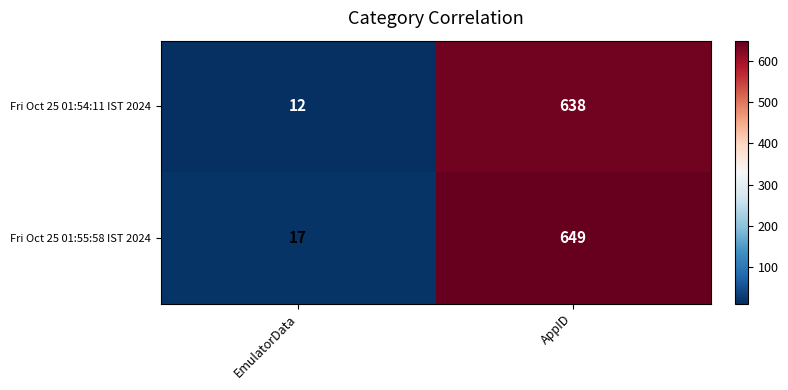

Rank the series by their maximum value, from lowest to highest.

Fri Oct 25 01:54:11 IST 2024, Fri Oct 25 01:55:58 IST 2024